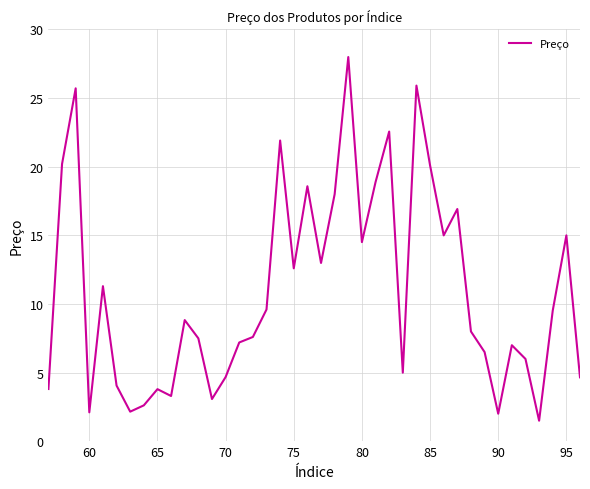

Count the number of data series in this chart.

1